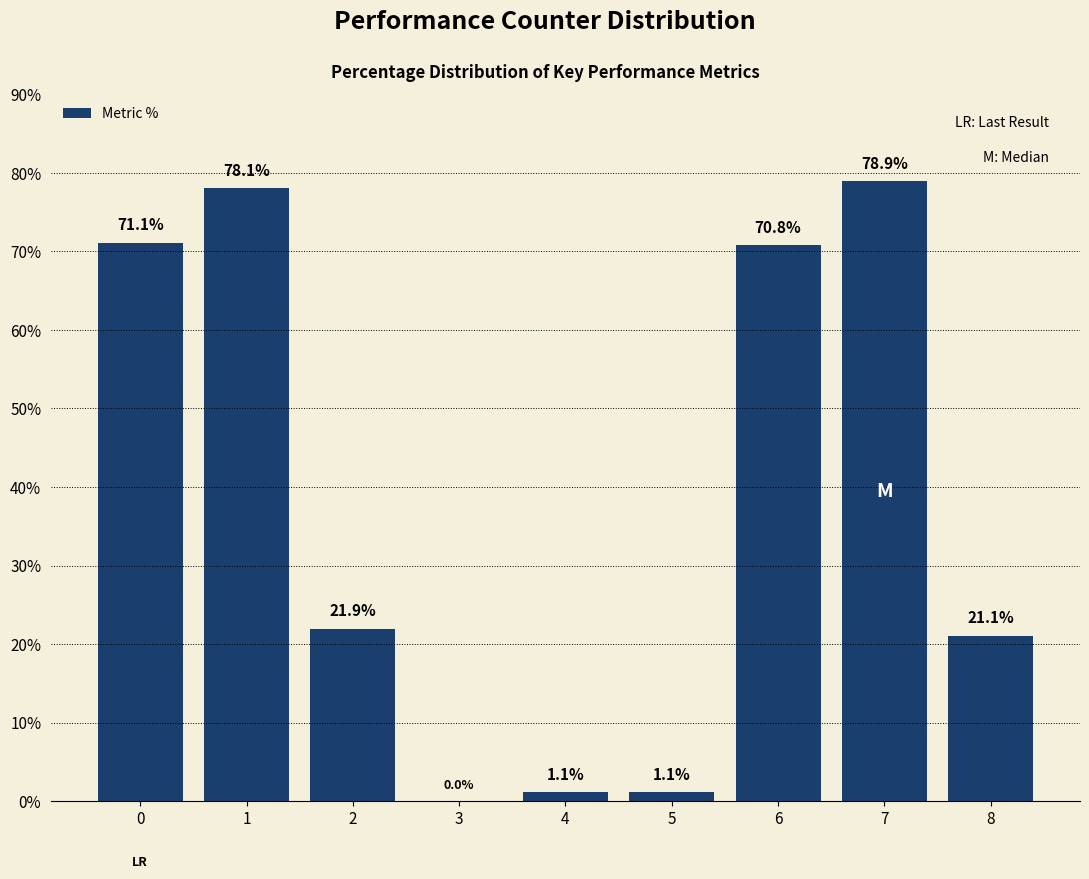

Reading left to right, what are all the values shown in this chart?

0=71.1	1=78.1	2=21.9	3=0.0	4=1.1	5=1.1	6=70.8	7=78.9	8=21.1